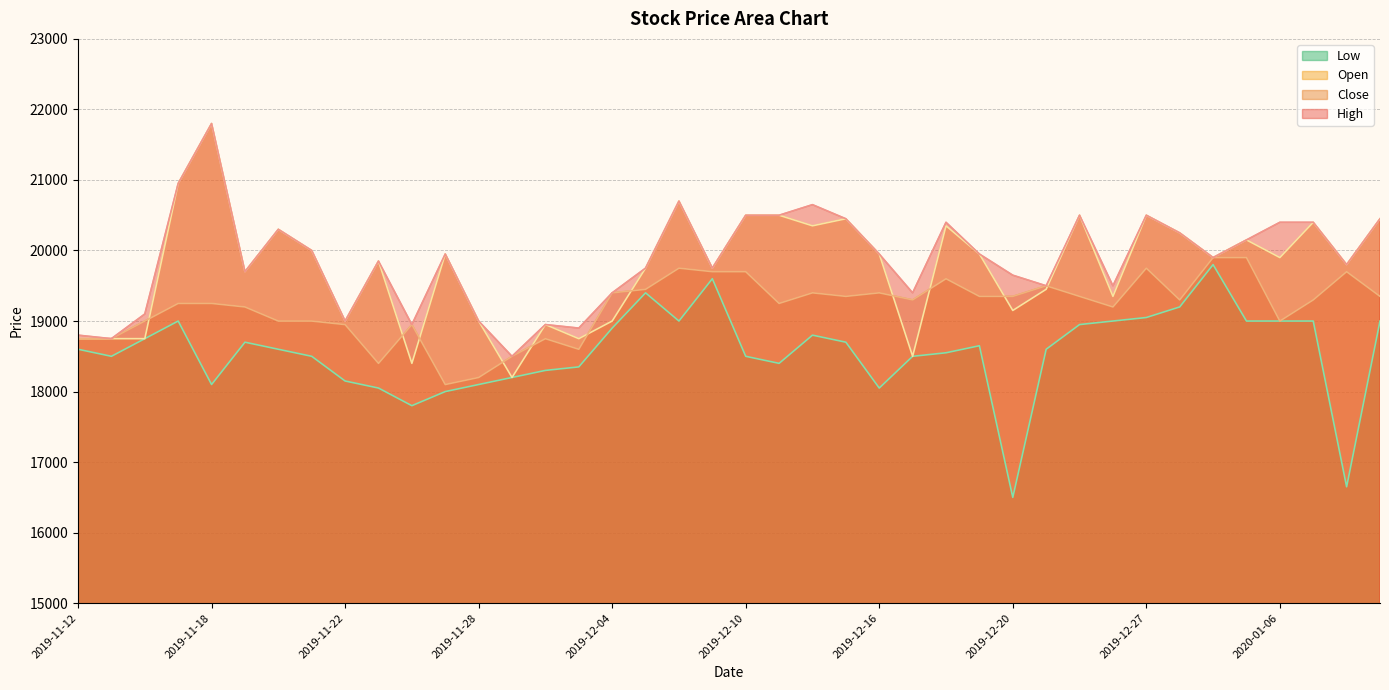

What is the approximate value of Low at 2019-12-04, to the nearest 100?

18900